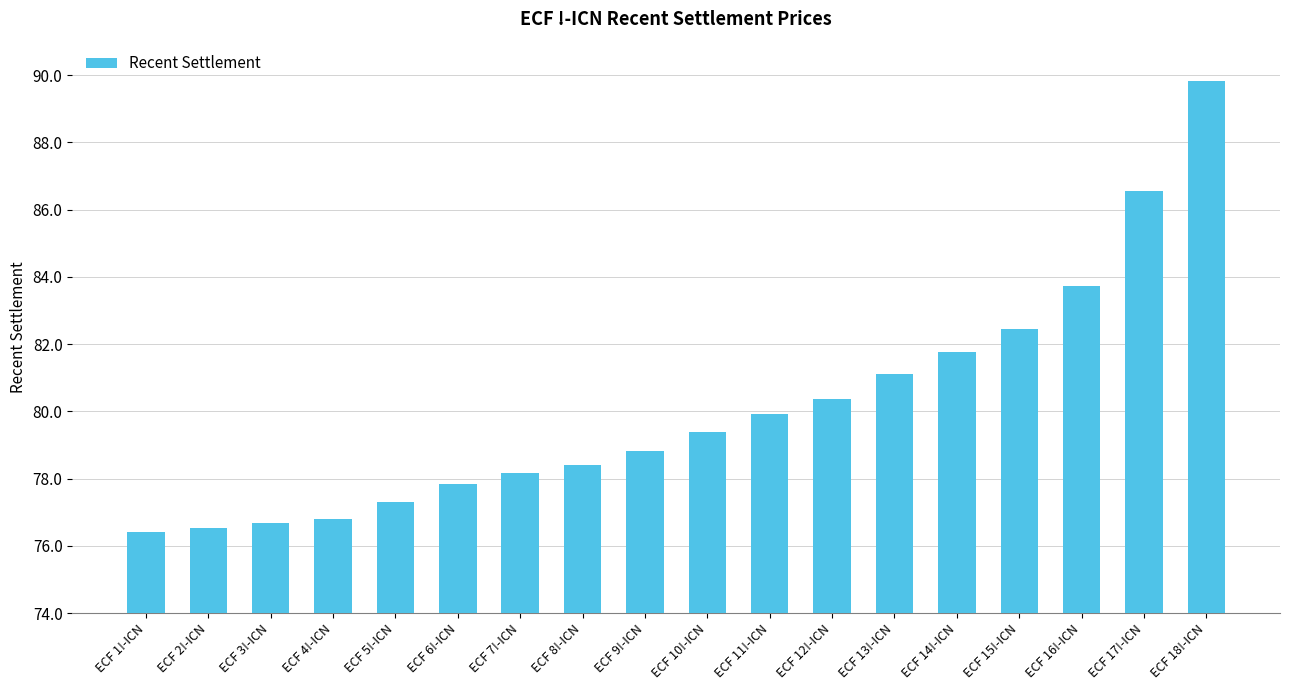

True or false: the data shows 80.4 at ECF 12!-ICN.

True